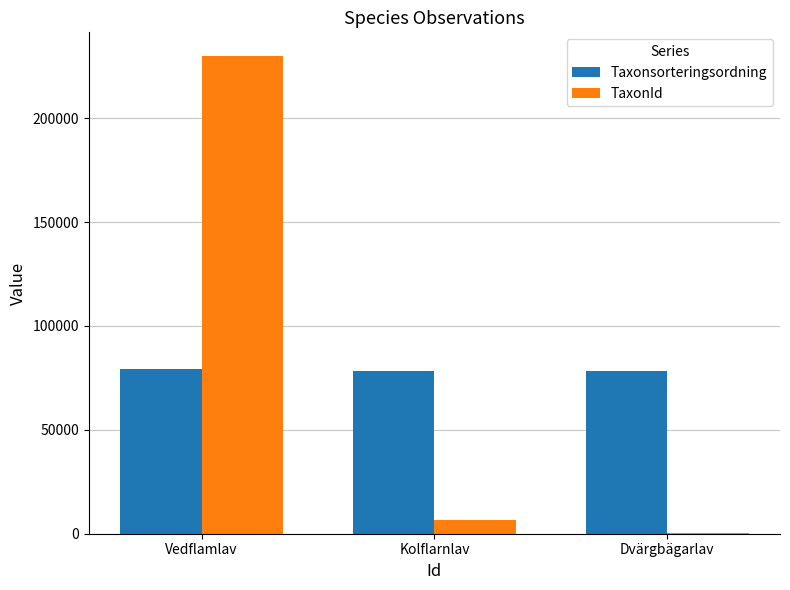

Is the value of TaxonId at Kolflarnlav greater than the value of Taxonsorteringsordning at Dvärgbägarlav?

No